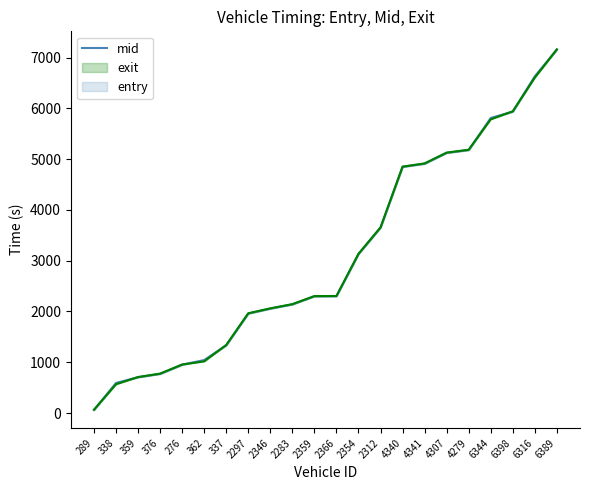

True or false: the data shows 9338.8 at 6389.

False